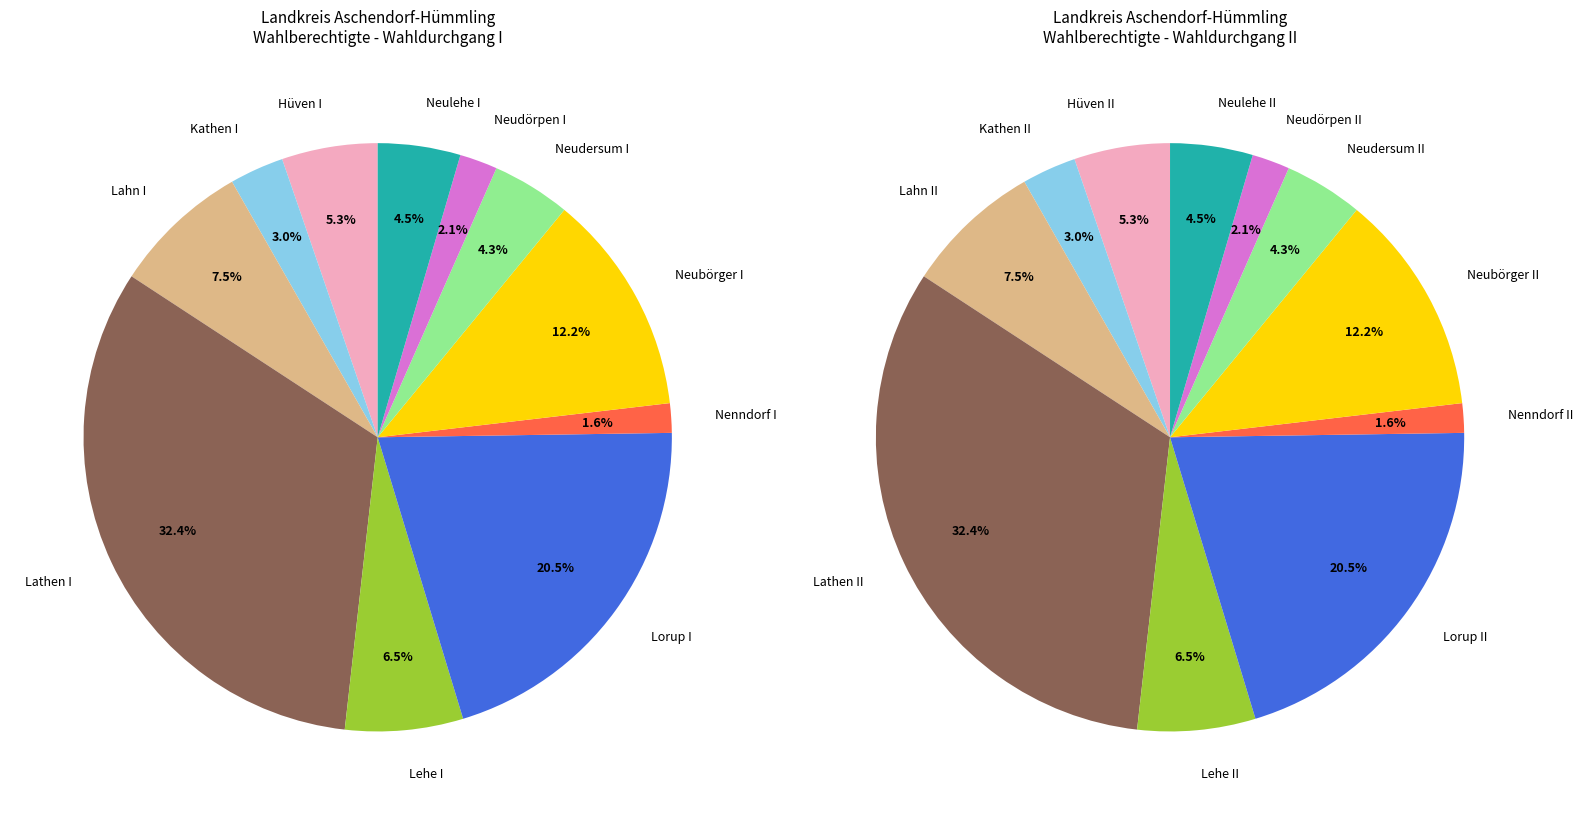

To the nearest percent, what is the average slice percentage?

9%